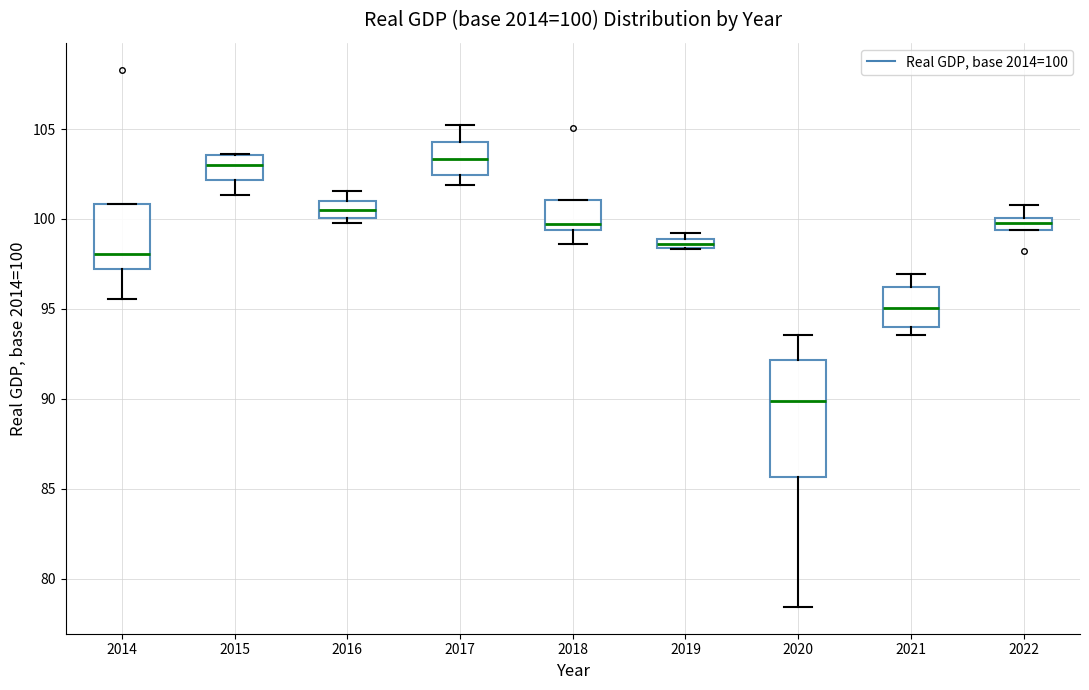

Which box is the tallest, from its lower edge to its upper edge?

2020